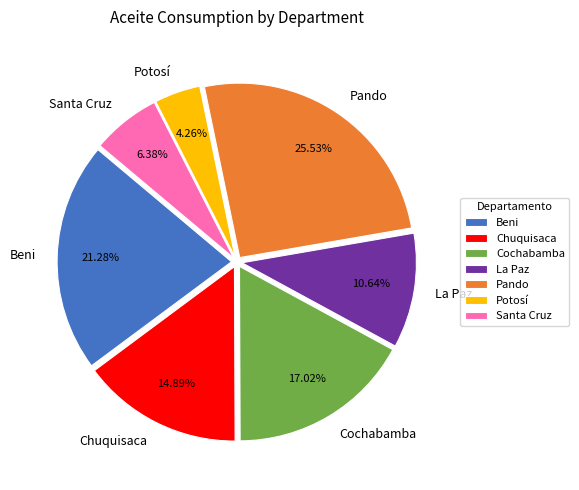

To the nearest percent, what percentage of the pie is La Paz?

11%